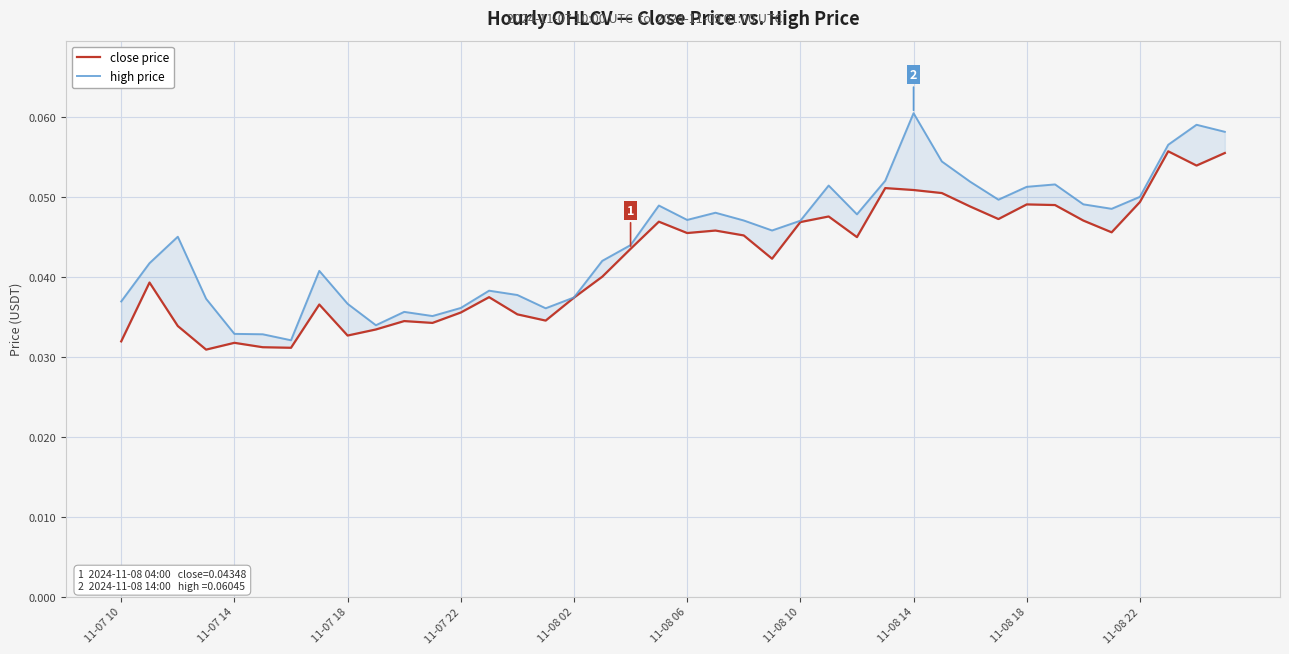

Reading right to left, transcribe all the data shown in this chart.

close price: 0.1	0.1	0.1	0.0	0.0	0.0	0.0	0.0	0.0	0.0	0.1	0.1	0.1	0.0	0.0	0.0	0.0	0.0	0.0	0.0	0.0	0.0	0.0	0.0	0.0	0.0	0.0	0.0	0.0	0.0	0.0	0.0	0.0	0.0	0.0	0.0	0.0	0.0	0.0	0.0
high price: 0.1	0.1	0.1	0.0	0.0	0.0	0.1	0.1	0.0	0.1	0.1	0.1	0.1	0.0	0.1	0.0	0.0	0.0	0.0	0.0	0.0	0.0	0.0	0.0	0.0	0.0	0.0	0.0	0.0	0.0	0.0	0.0	0.0	0.0	0.0	0.0	0.0	0.0	0.0	0.0